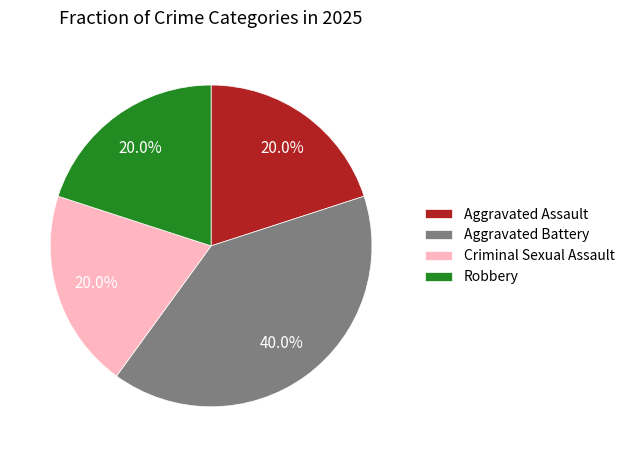

What is the largest slice in the pie chart?

Aggravated Battery